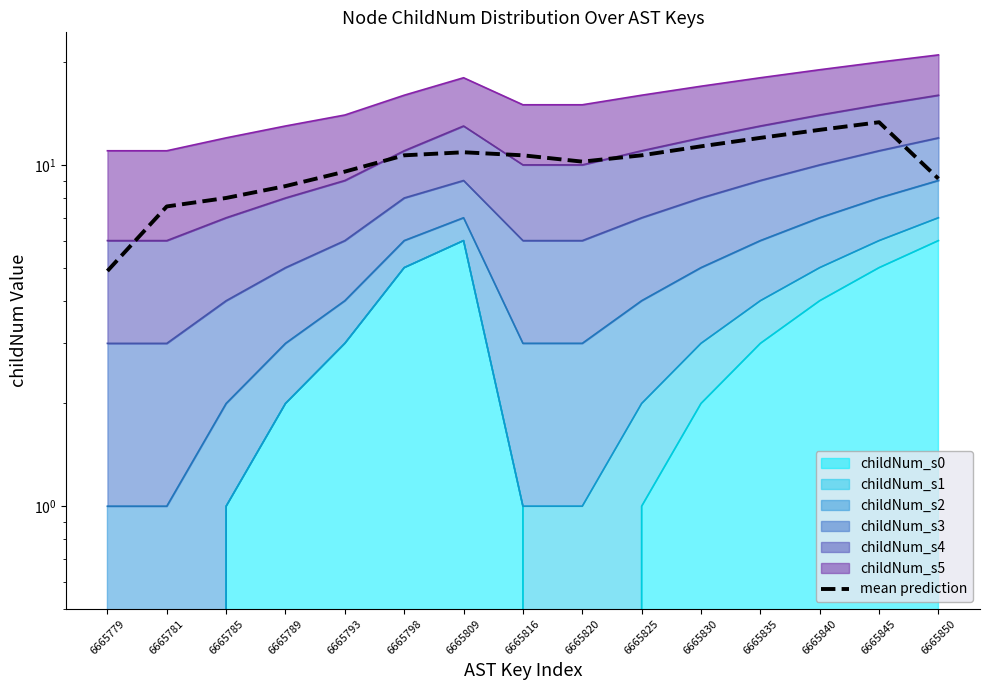

At which category does the data reach its first local peak?

6665809